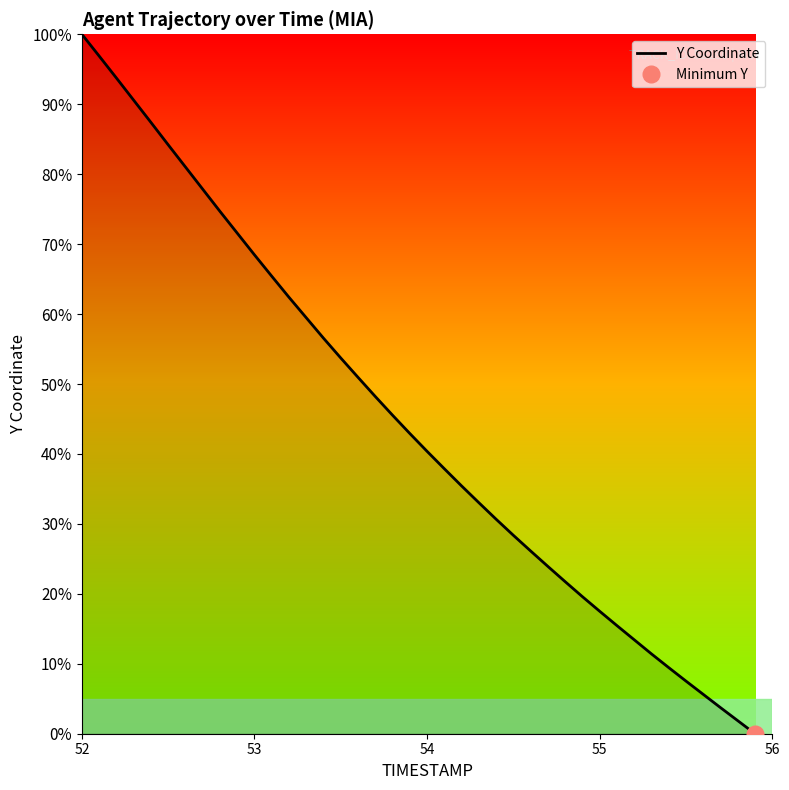

What is the highest value of the Y Coordinate series?

100.0